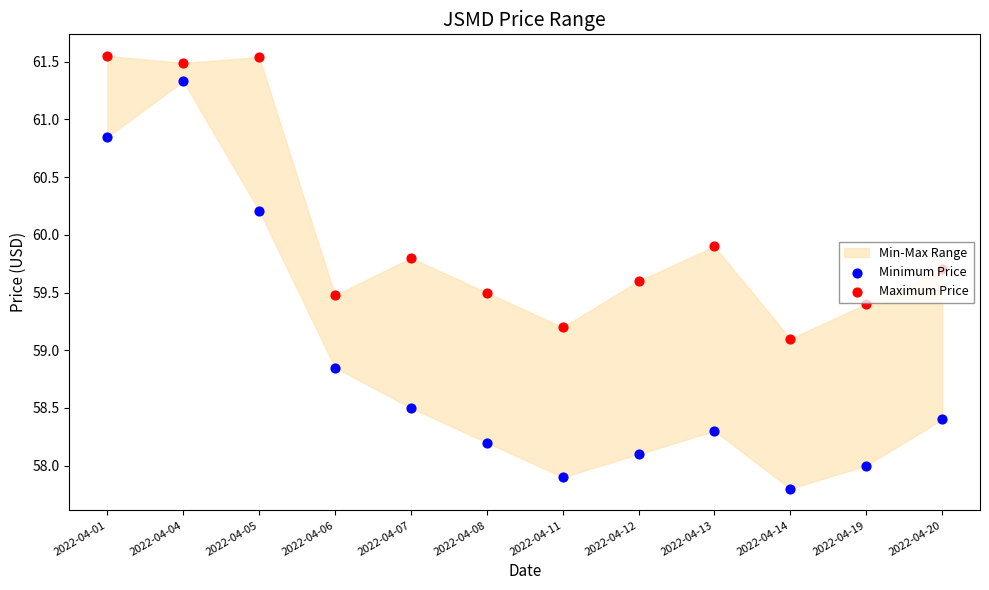

At which category is the sum across all series the highest?

2022-04-04